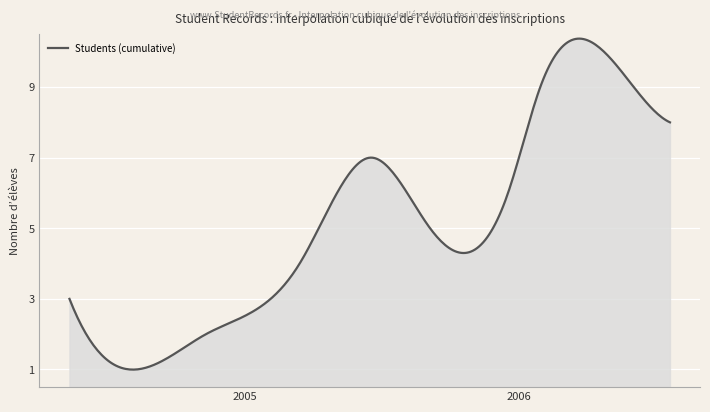

What is the difference between the maximum and minimum values?

9.4